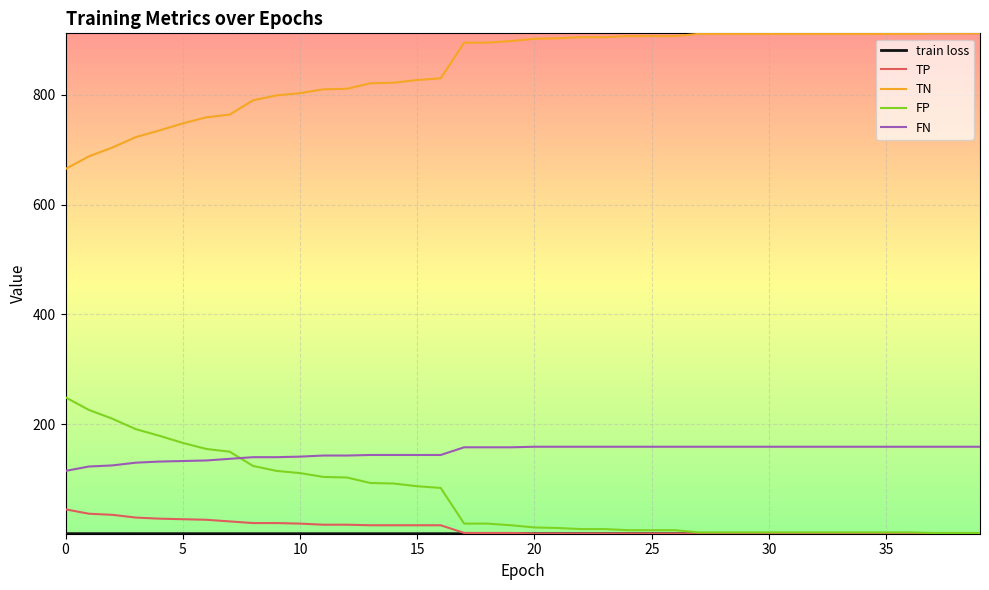

True or false: TN and FP intersect in this chart.

False